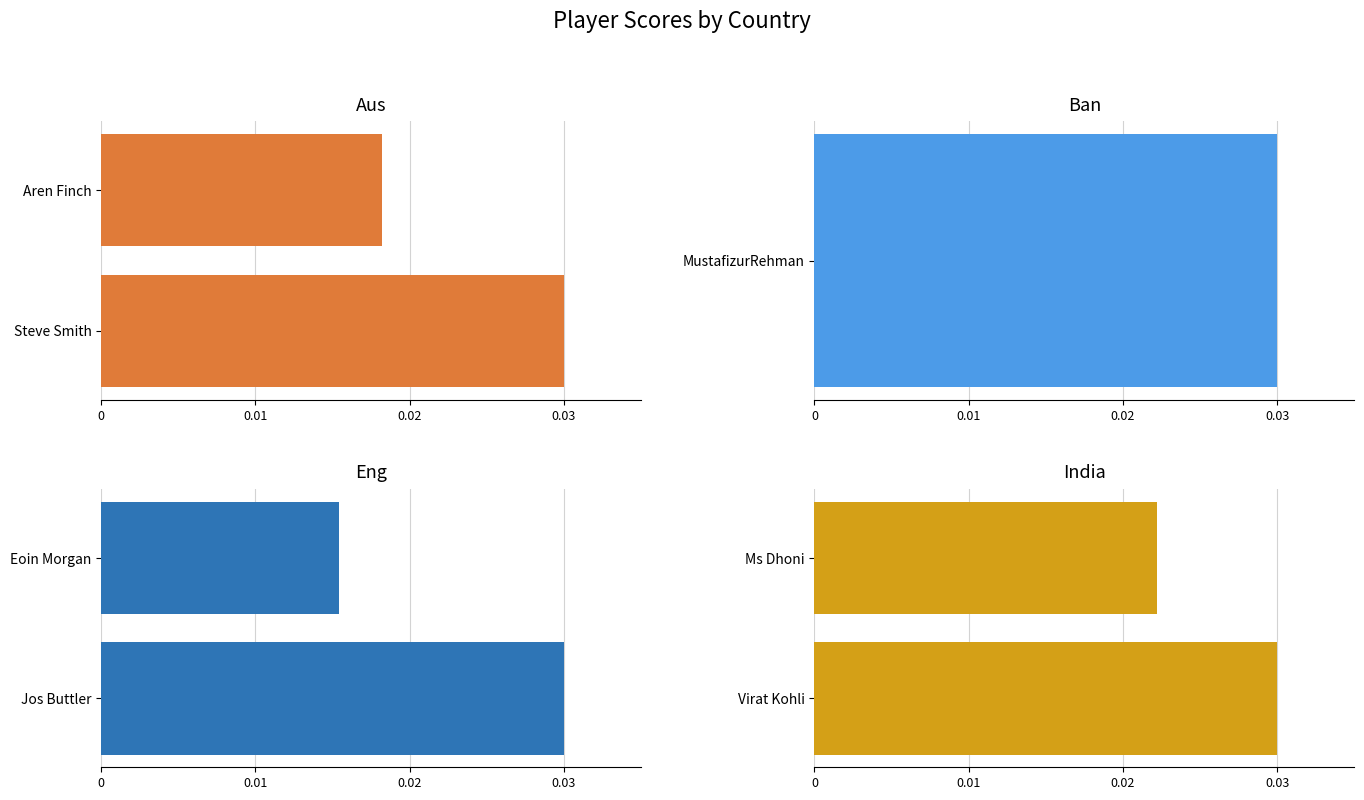

At 0.01, list the series in order from smallest to largest.

Eng, Aus, India